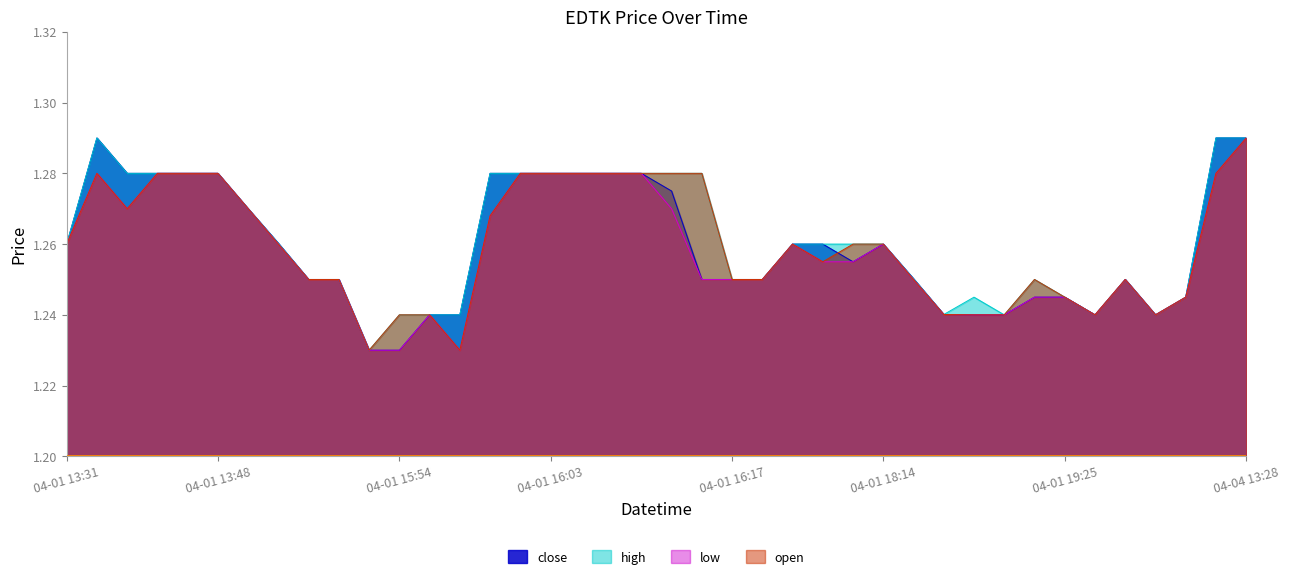

At which label does close reach its minimum?

2022-04-01 15:53